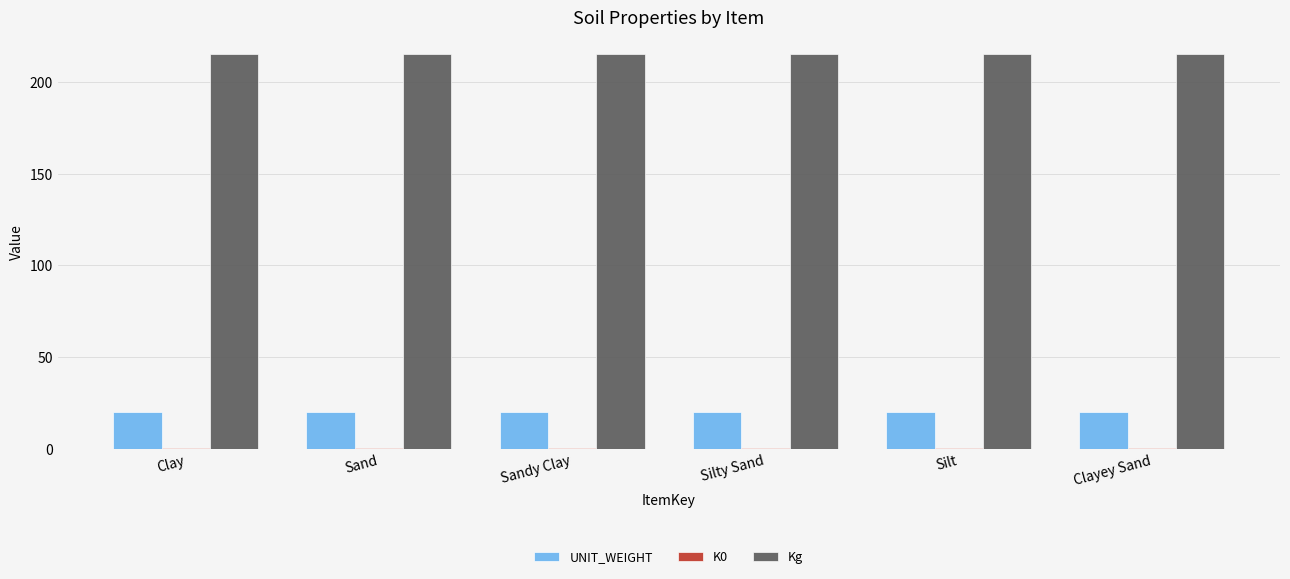

Is the value of Kg at Sandy Clay greater than the value of UNIT_WEIGHT at Clay?

Yes